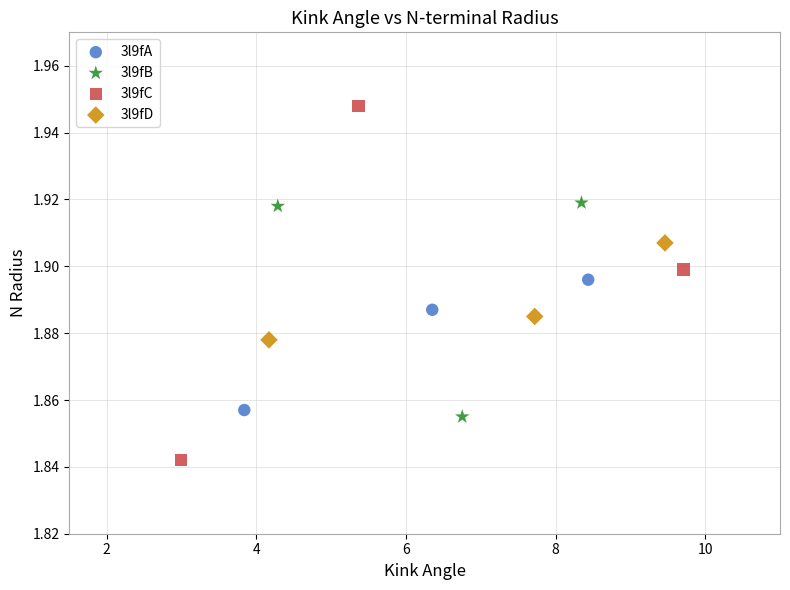

Which series has the largest Y range (max minus min)?

3l9fC